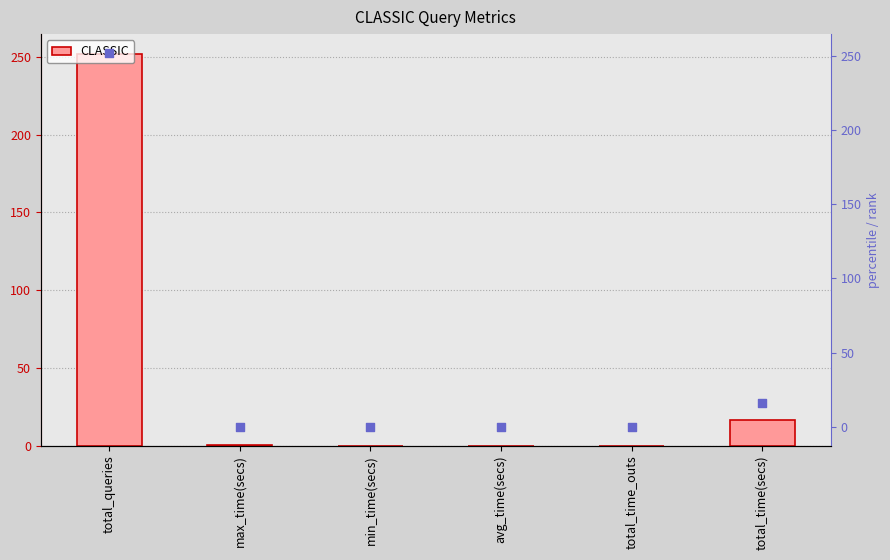

Which series has the widest spread of Y values?

CLASSIC